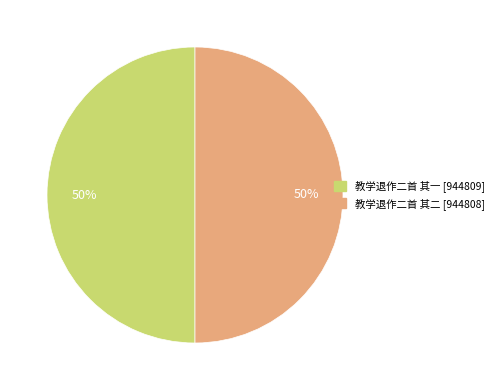

Do 教学退作二首 其二 and 教学退作二首 其一 together represent more than half of the pie?

Yes